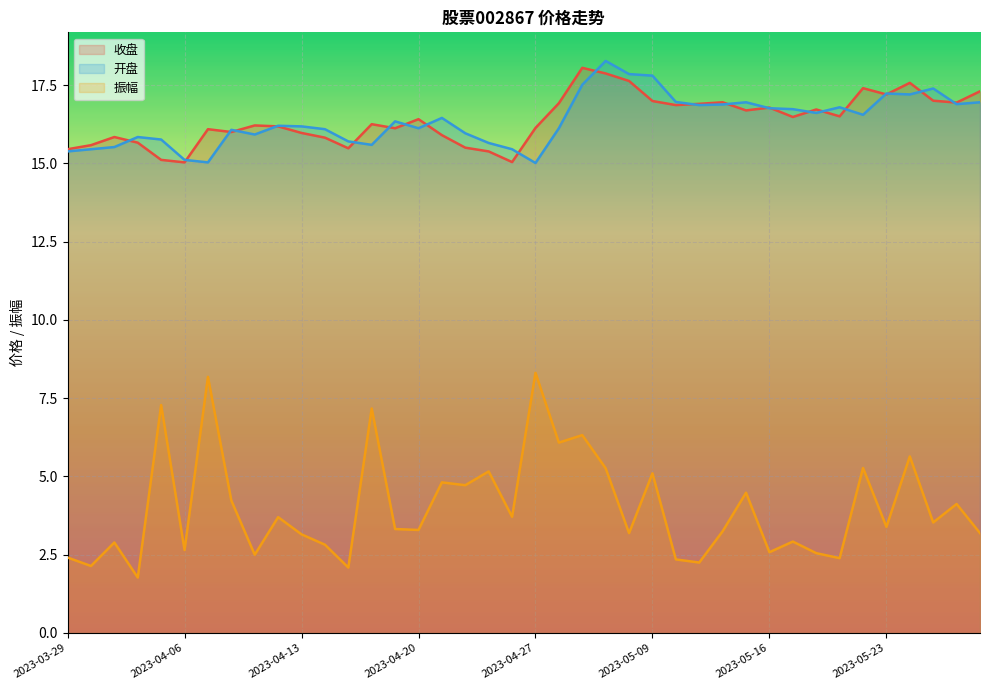

Rank the series by their maximum value, from lowest to highest.

振幅, 收盘, 开盘